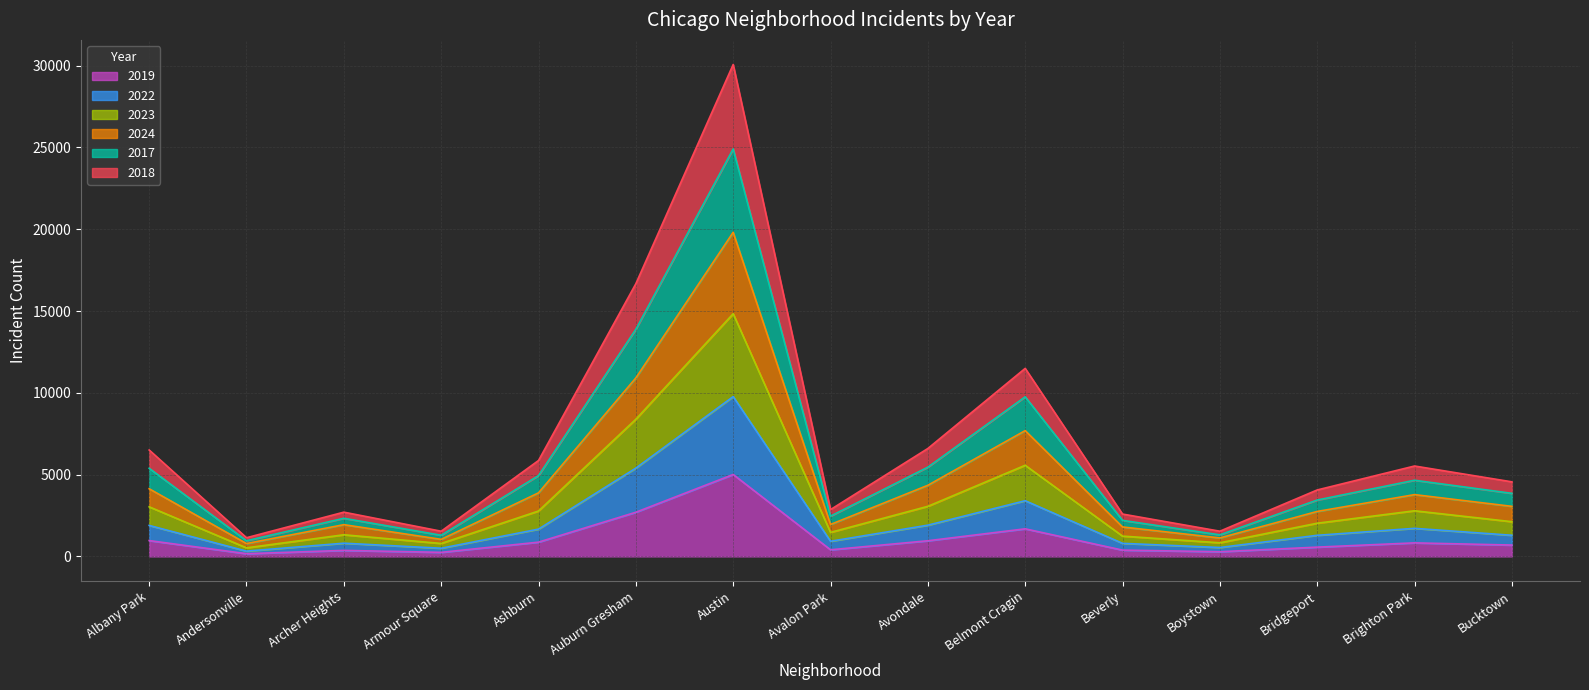

Which has a higher value, Austin or Avondale?

Austin